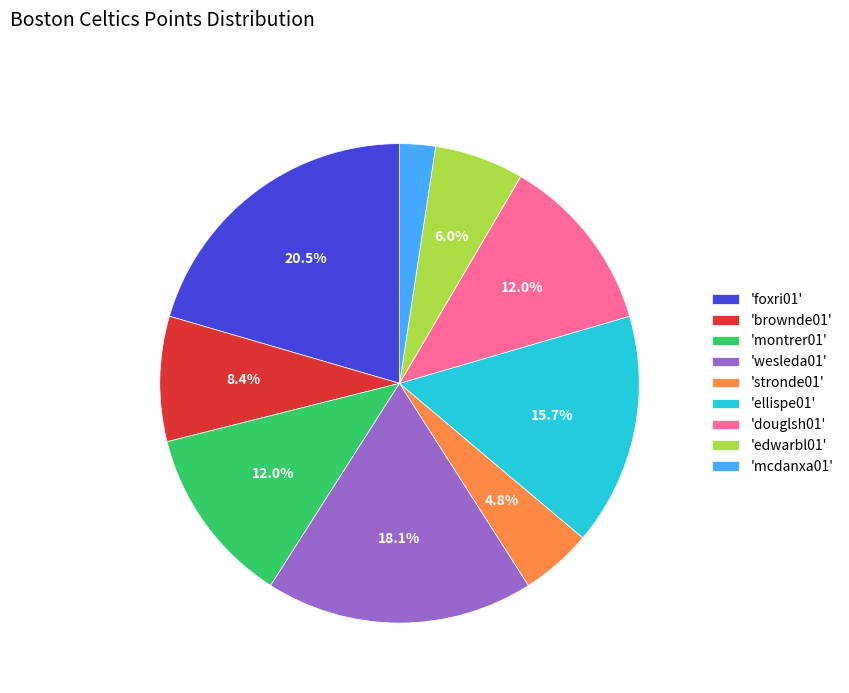

What is the total percentage of 'douglsh01' and 'foxri01'?

32.5%